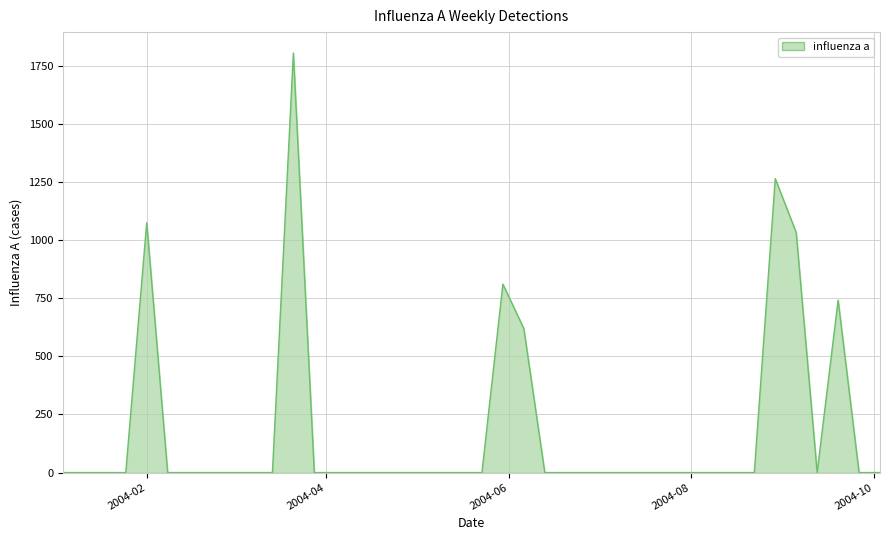

What is the difference between the maximum and minimum values?

1804.8